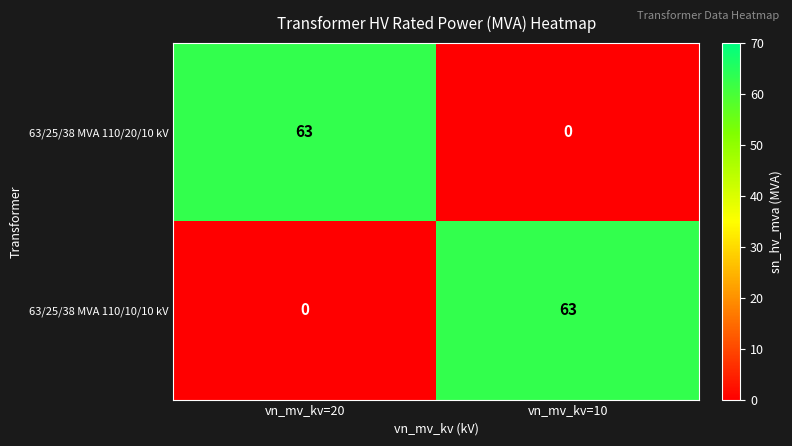

What is the difference between the 63/25/38 MVA 110/20/10 kV values at vn_mv_kv=20 and vn_mv_kv=10?

63